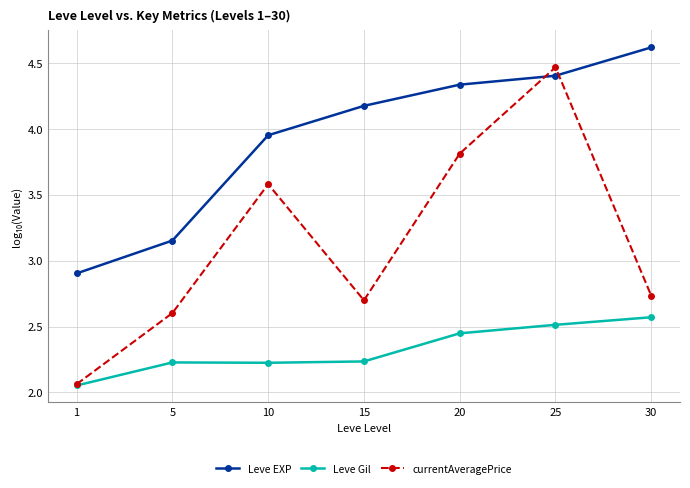

How many times do Leve EXP and currentAveragePrice cross each other?

2